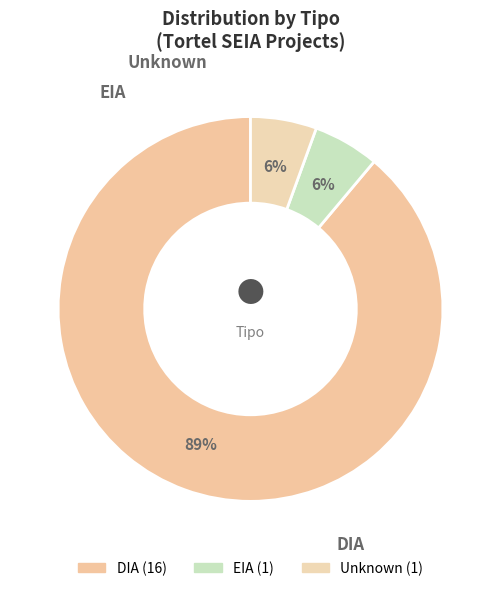

Count the number of slices in the pie.

3